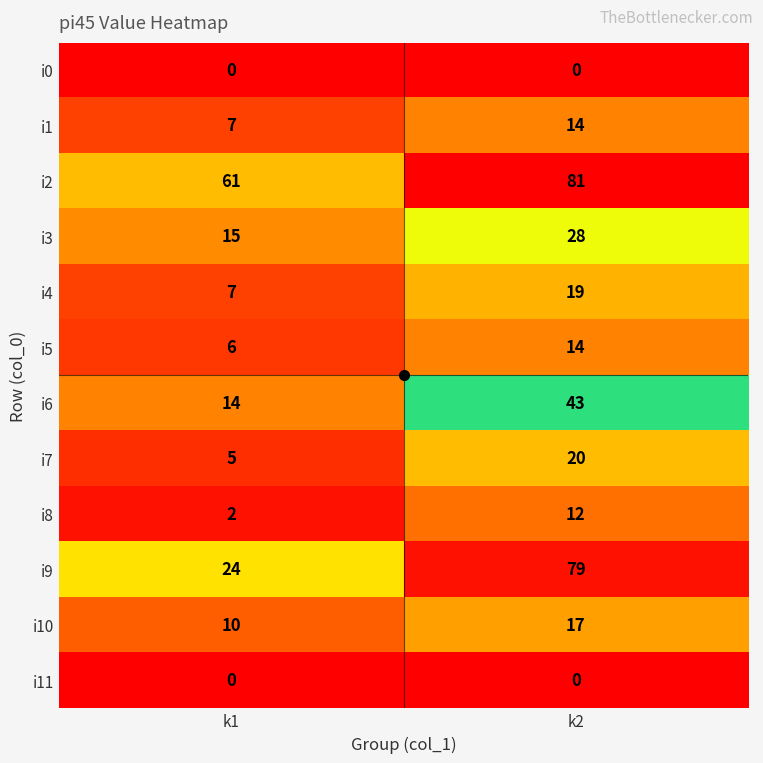

What is the difference between the maximum and minimum values in the i2 series?

20